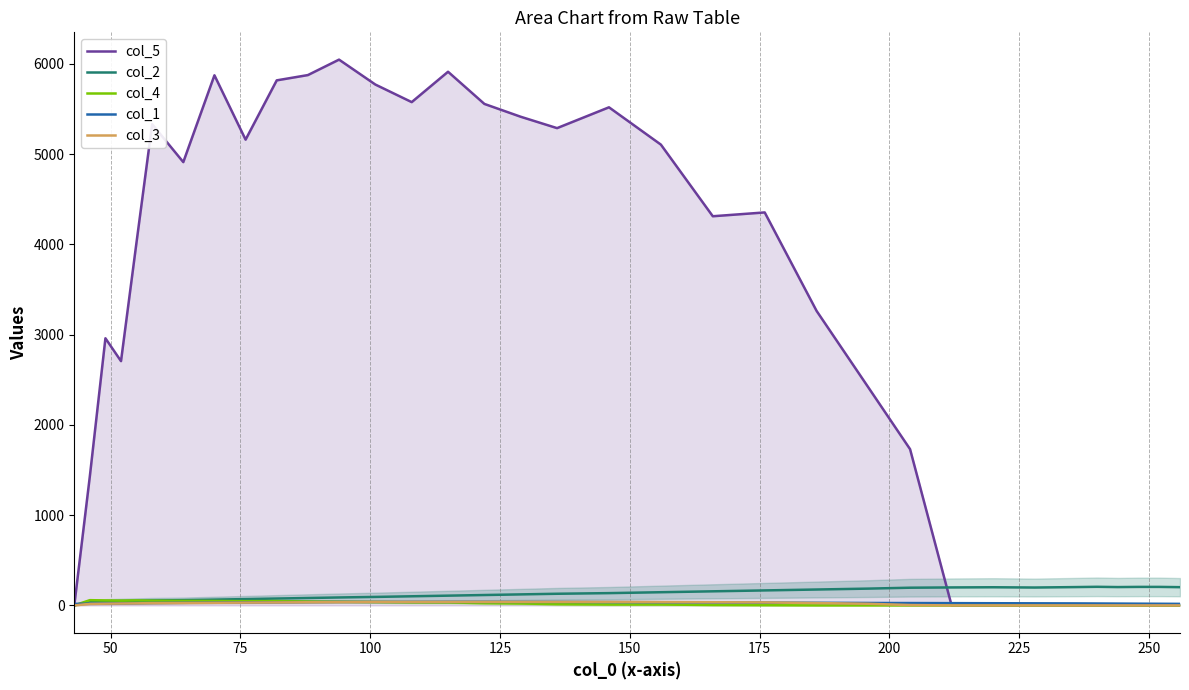

Which series has the largest range (max minus min)?

col_5